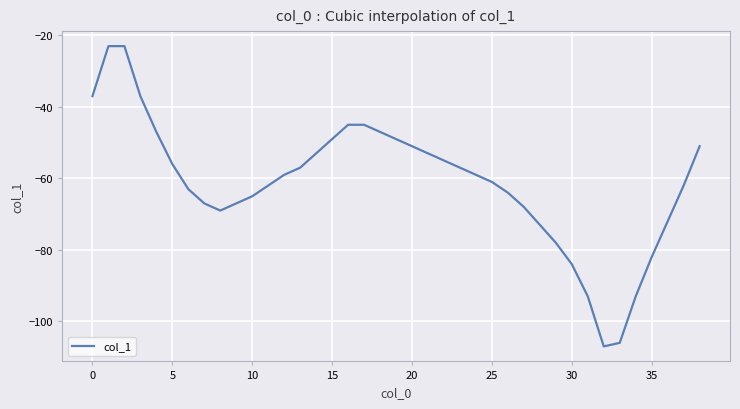

What is the difference between the maximum and minimum values?

84